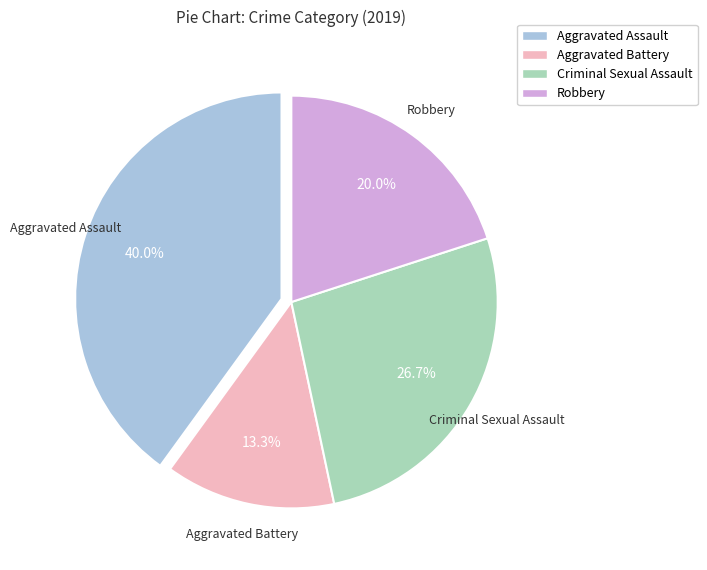

What percentage is the Aggravated Assault slice, to the nearest percent?

40%